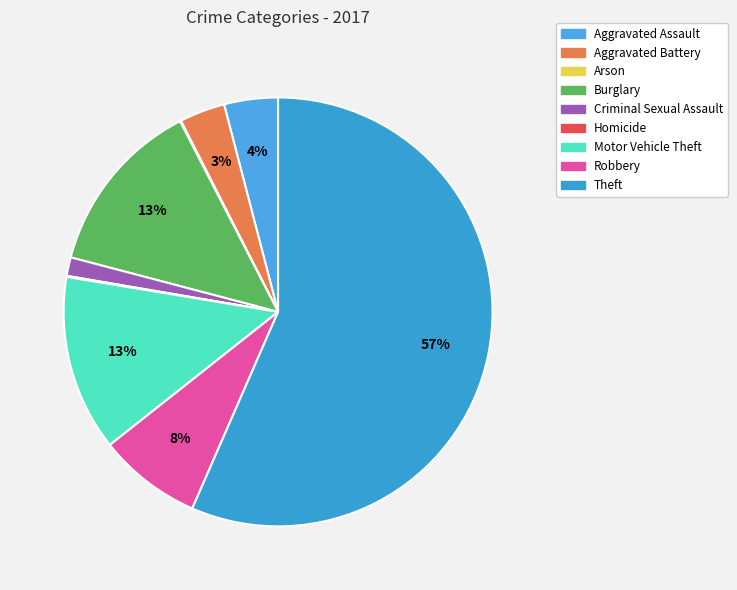

The Aggravated Battery slice represents 18% of the pie. True or false?

False